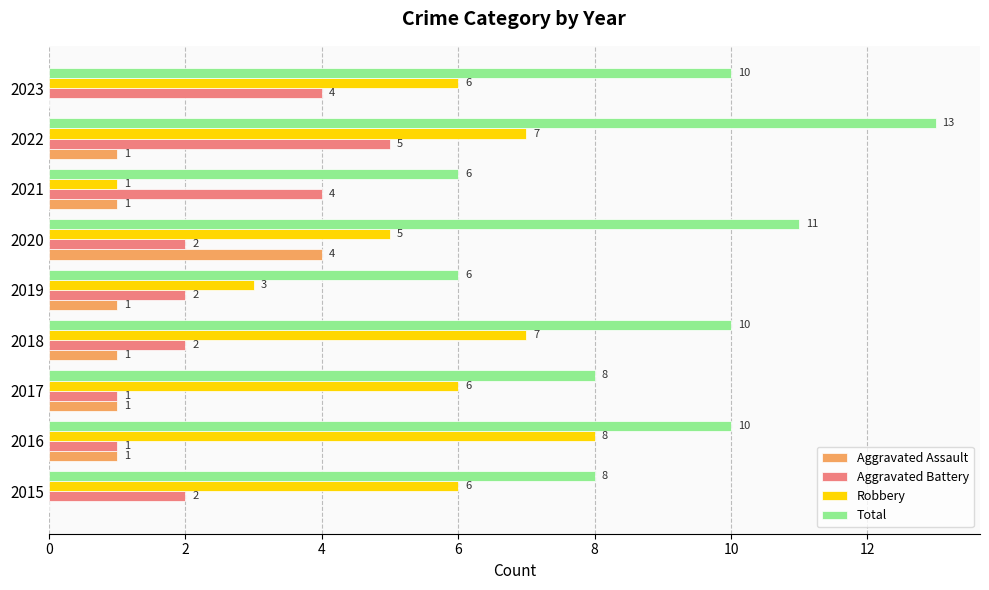

The value of Robbery at 2018 is 7. True or false?

True